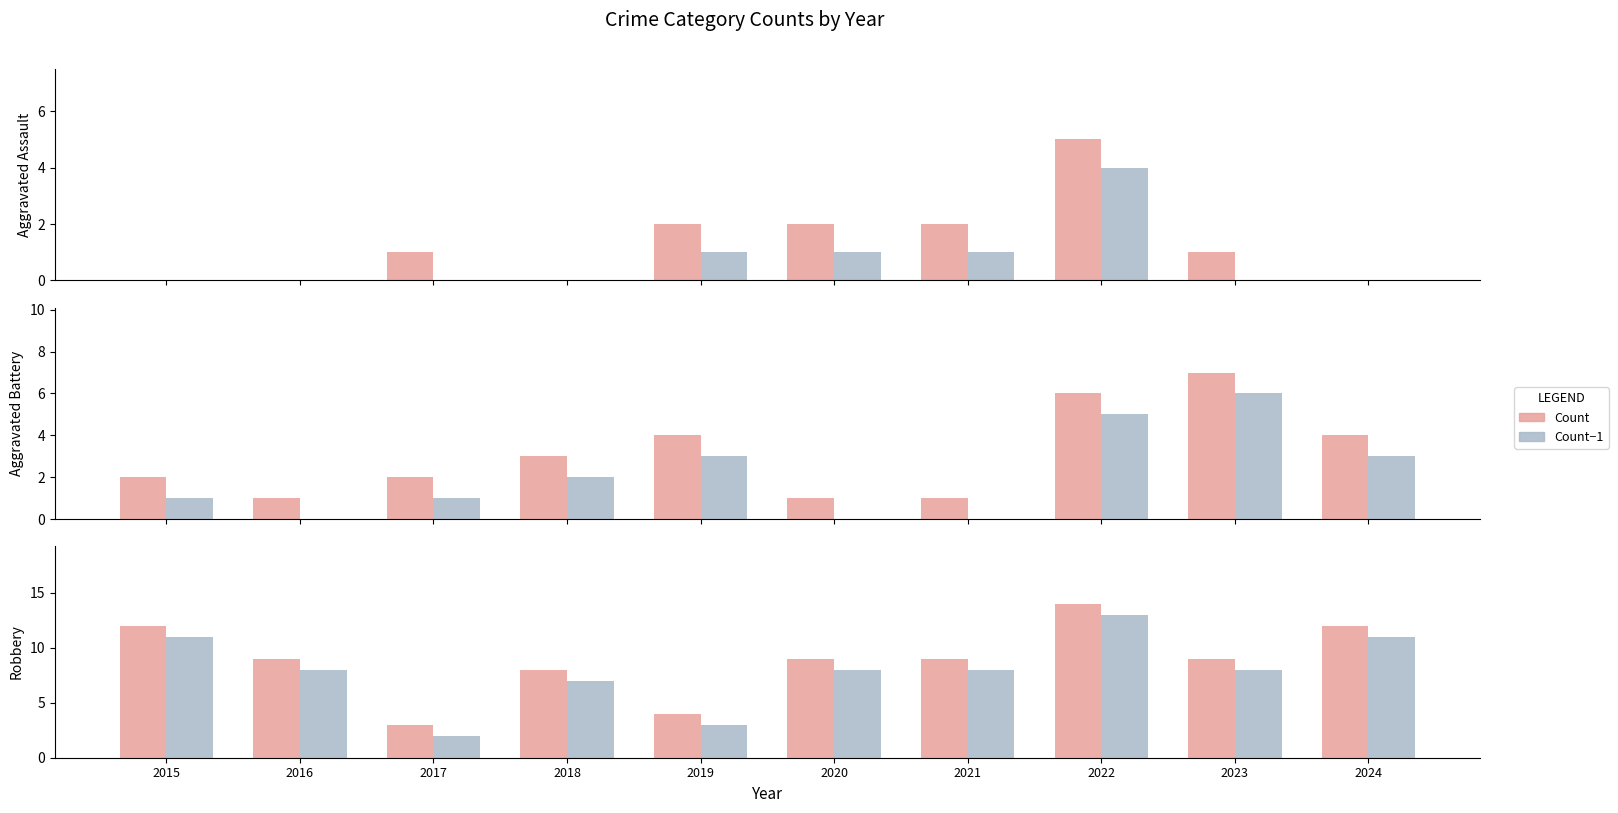

What is the sum of the Count-1 values at 2023 and 2021?

16